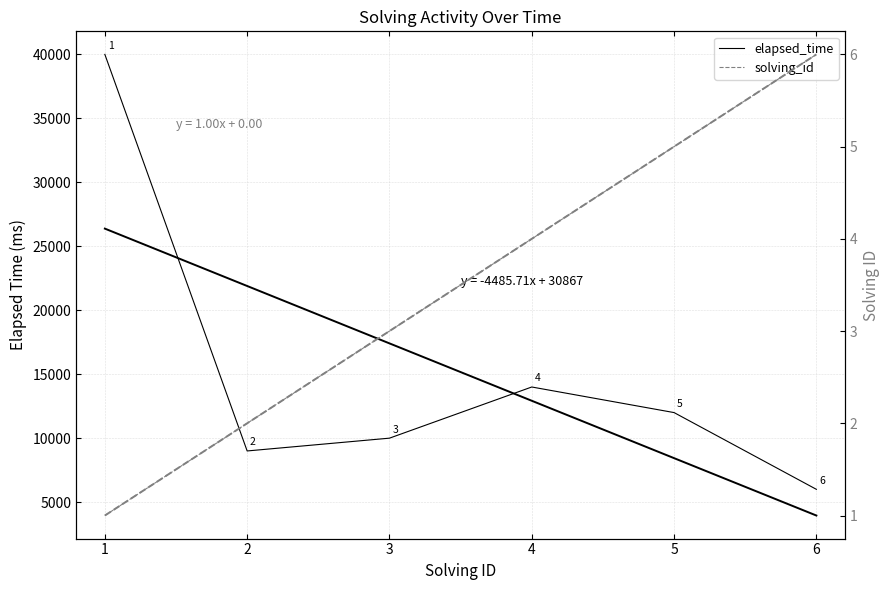

Which series changed the most between 4 and 6?

elapsed_time